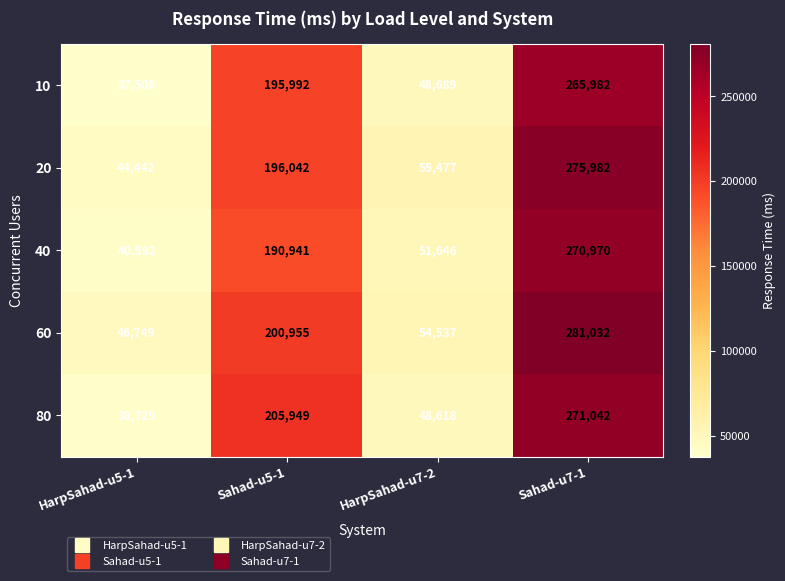

Which category has the highest value in the 60 series?

Sahad-u7-1